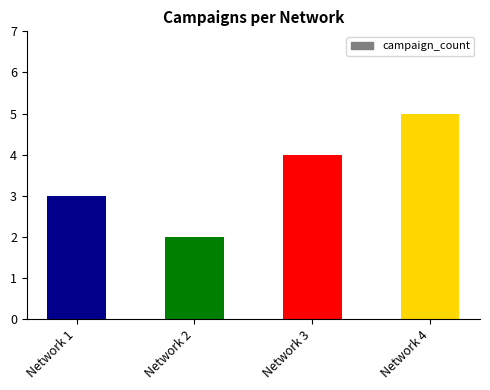

Where is the data nearest to the value 3?

Network 1